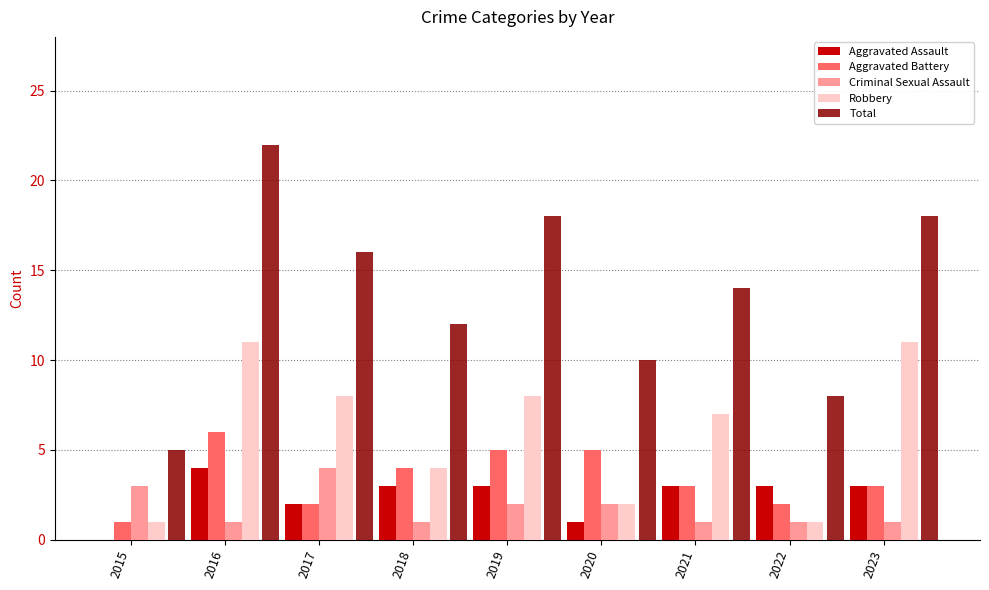

Which series changed the most between 2018 and 2023?

Robbery